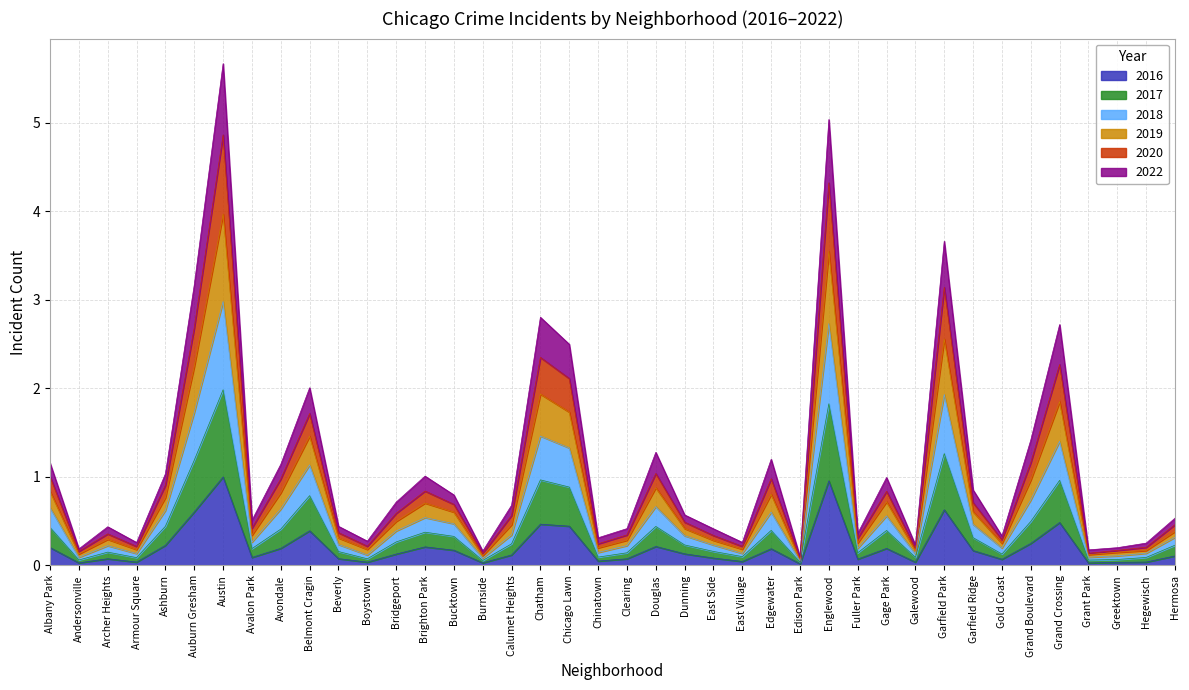

True or false: 2022 has more than 2 points higher than both neighbors.

True